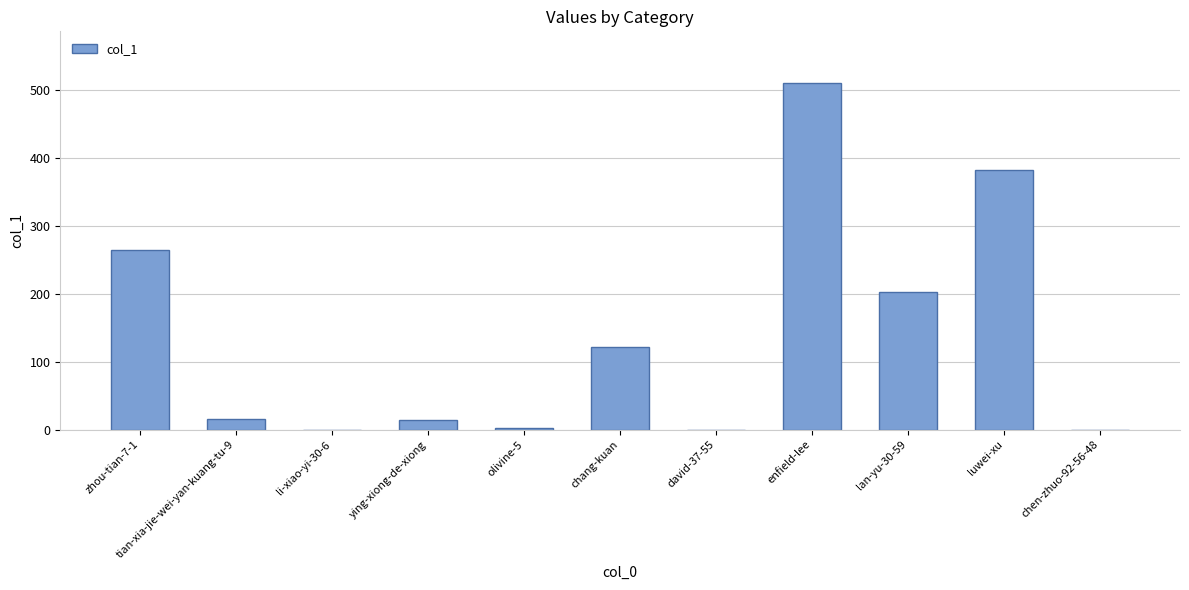

Is it true that the value at chang-kuan is 122?

True